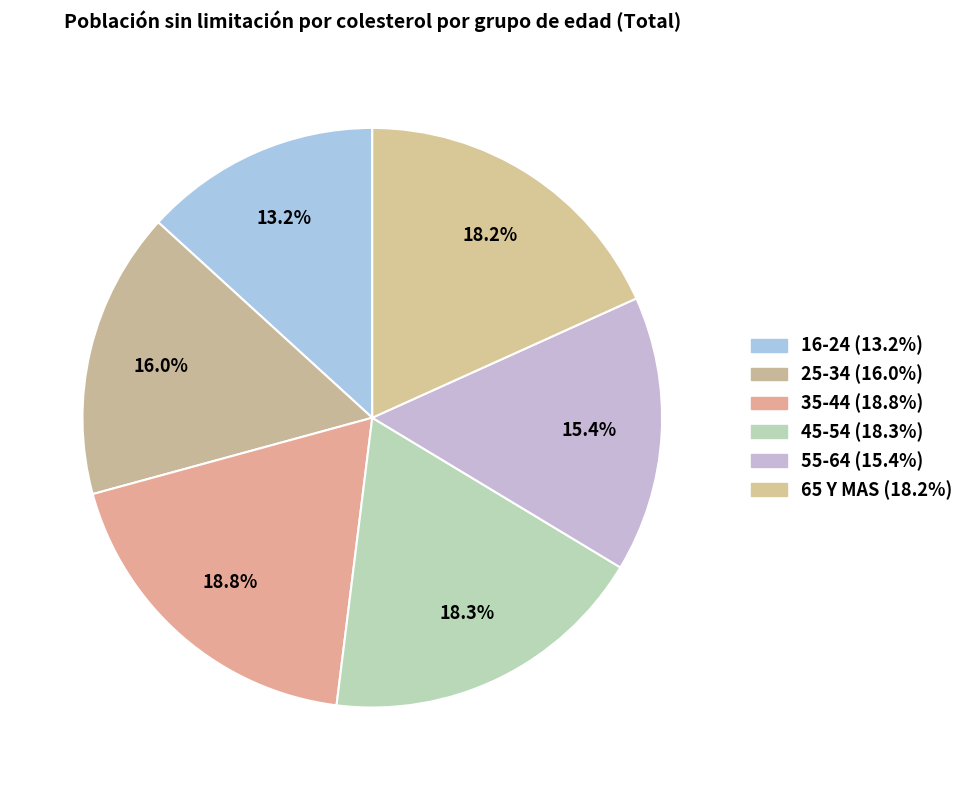

What percentage is the 16-24 slice, to the nearest percent?

13%